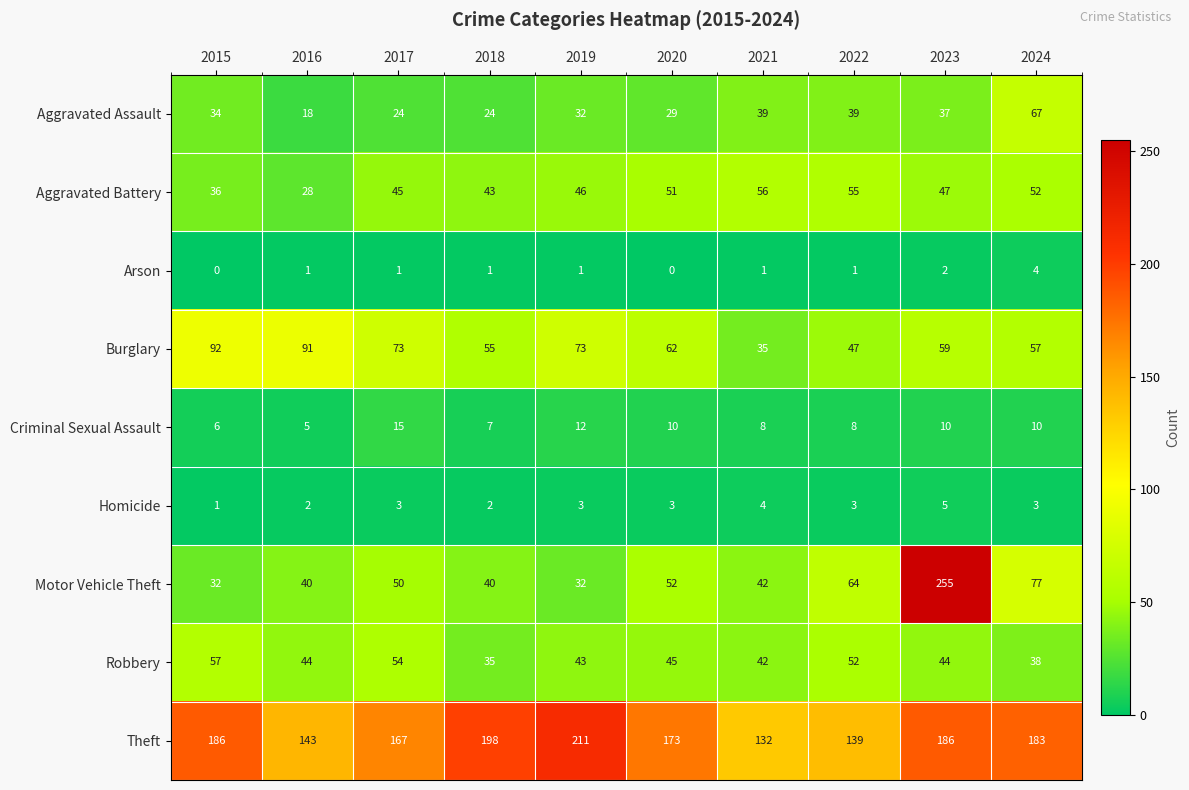

What is the sum of all Motor Vehicle Theft values?

684